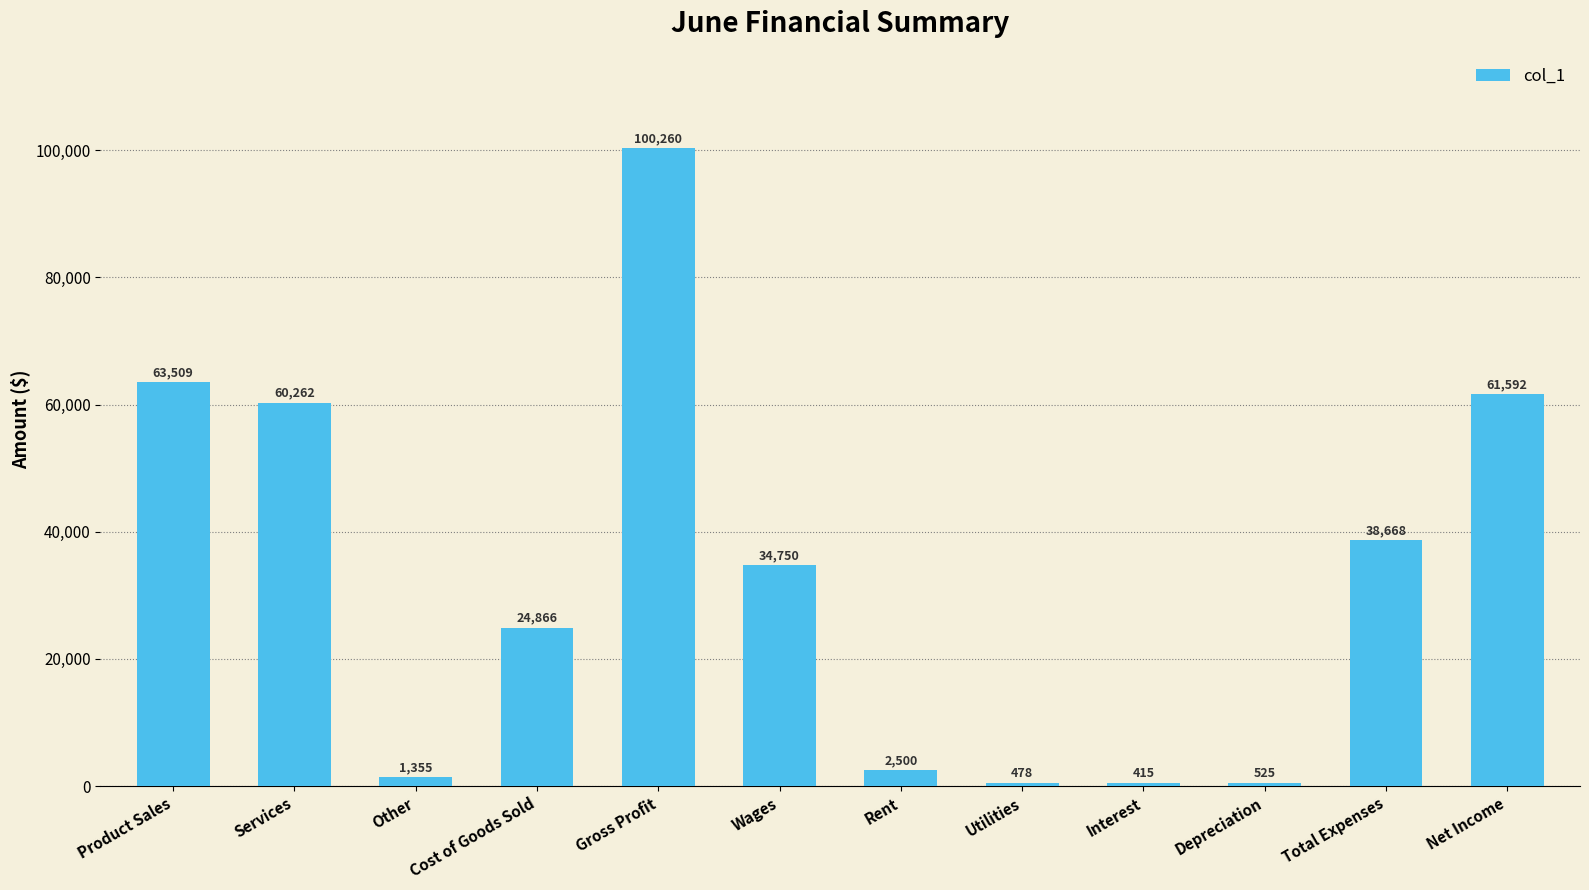

What position from the right is Total Expenses?

2